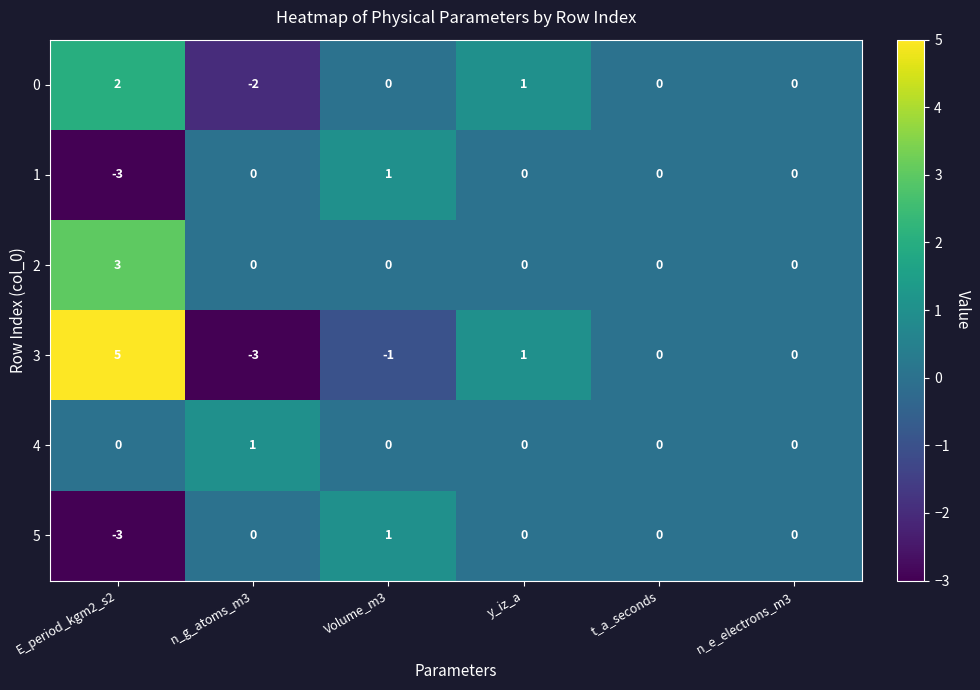

At which category is the sum across all series the highest?

E_period_kgm2_s2